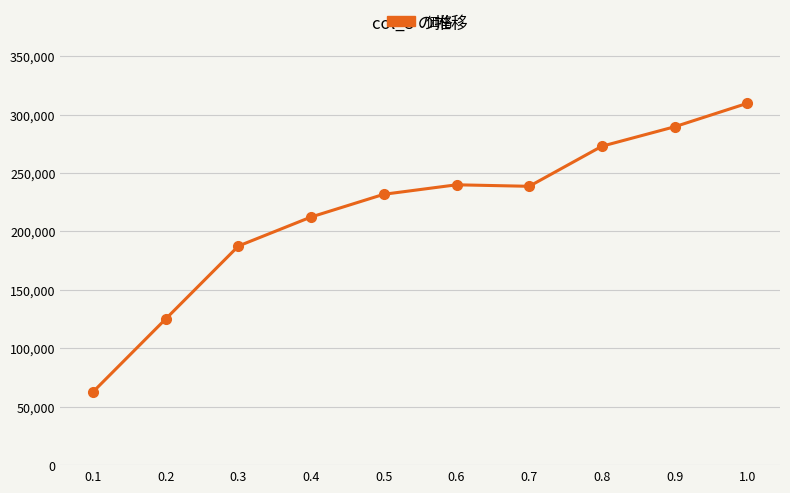

What is the change in value from 0.2 to 0.7?

+113492